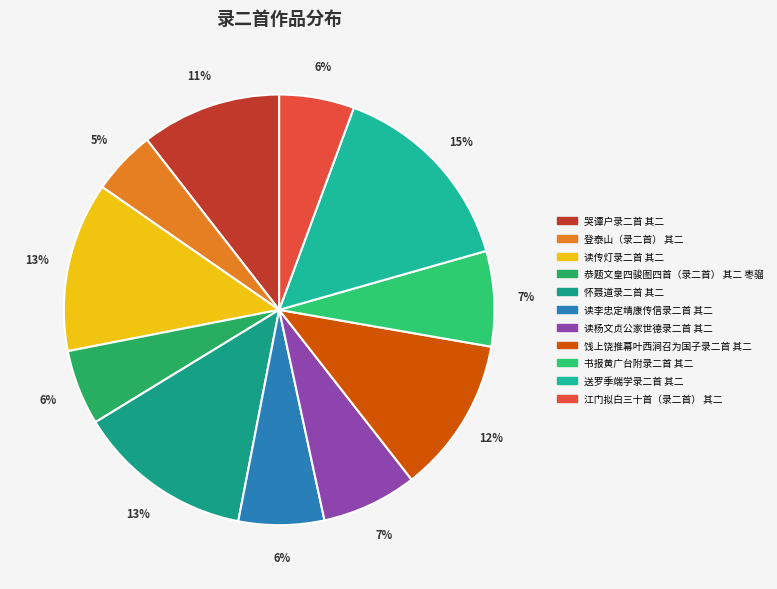

Do 饯上饶推幕叶西涧召为国子录二首 其二 and 江门拟白三十首（录二首） 其二 together represent more than half of the pie?

No